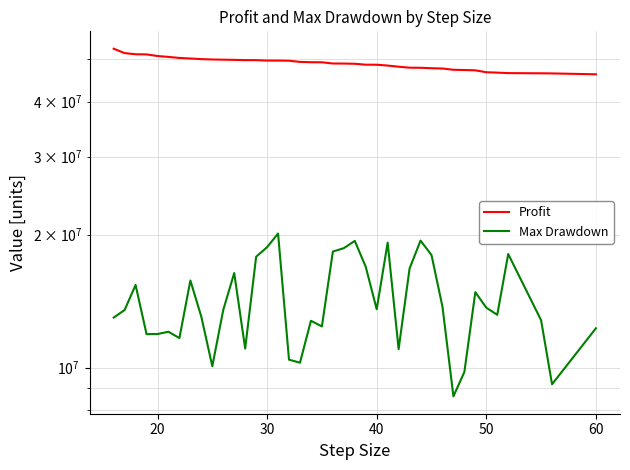

True or false: Max Drawdown has more than 0 interior local peaks.

True